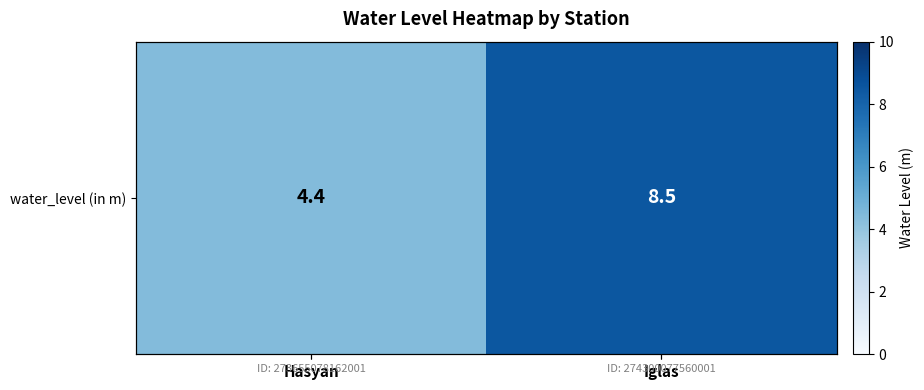

Reading left to right, list all the values displayed in this chart.

4.4	8.5